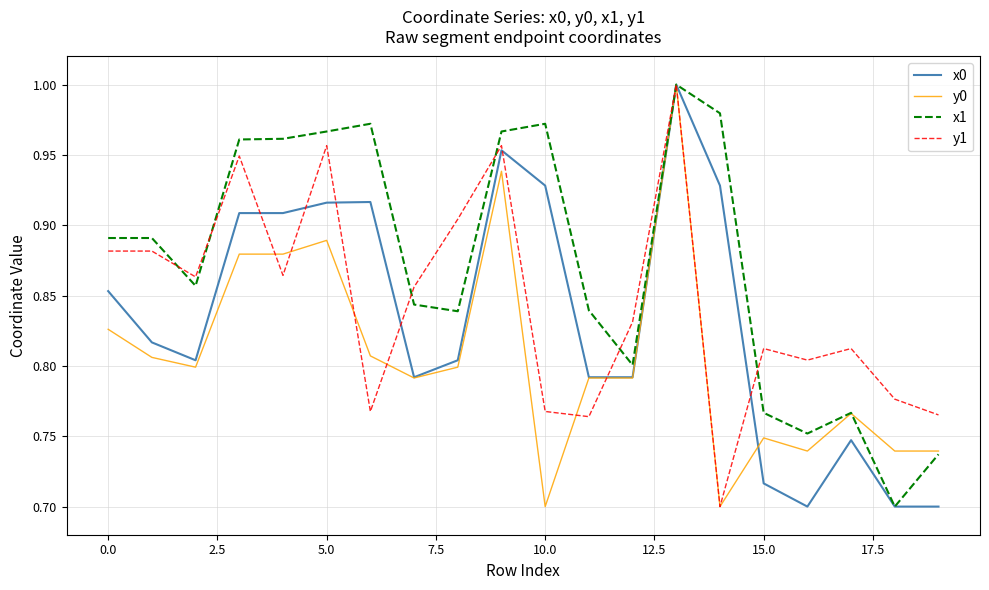

Is this an area chart (filled region under the line)?

No